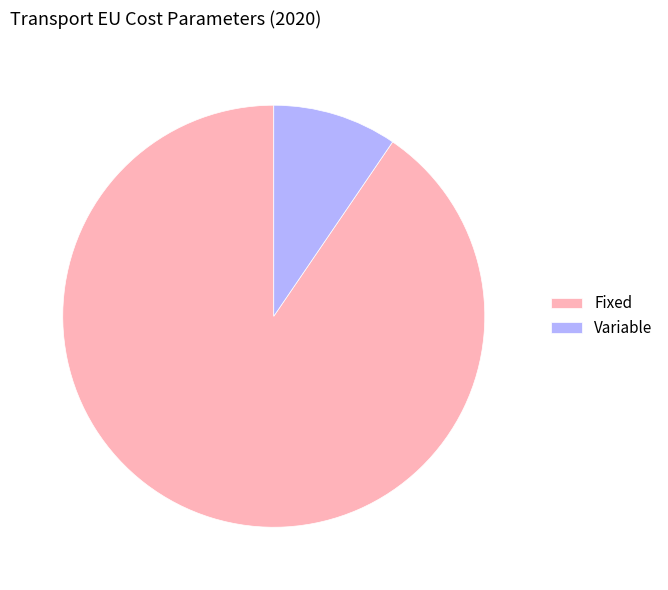

What is the smallest slice in the pie chart?

Variable